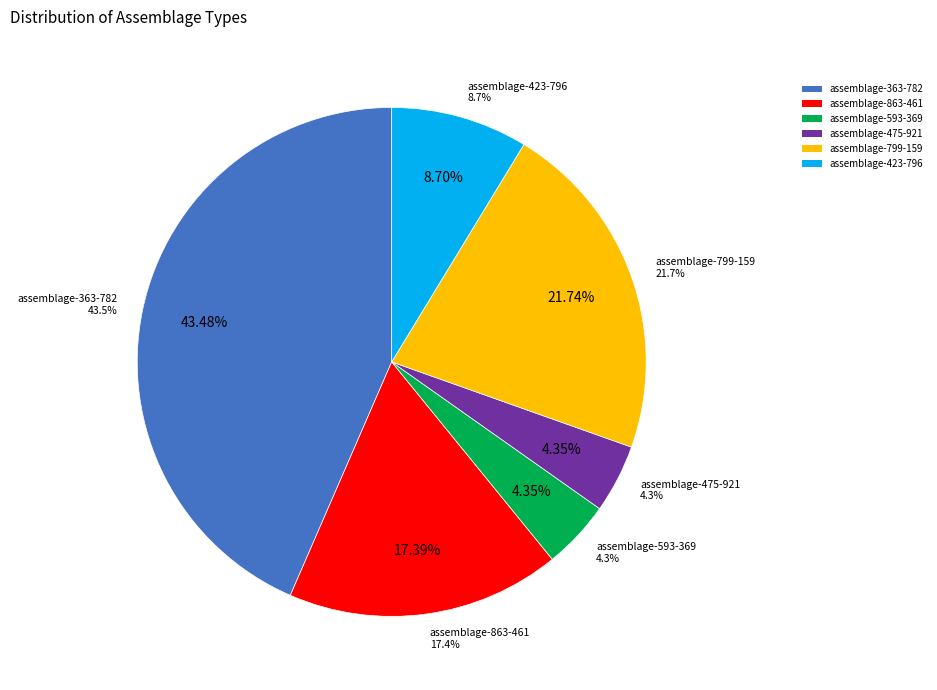

Does any single category account for the majority?

No